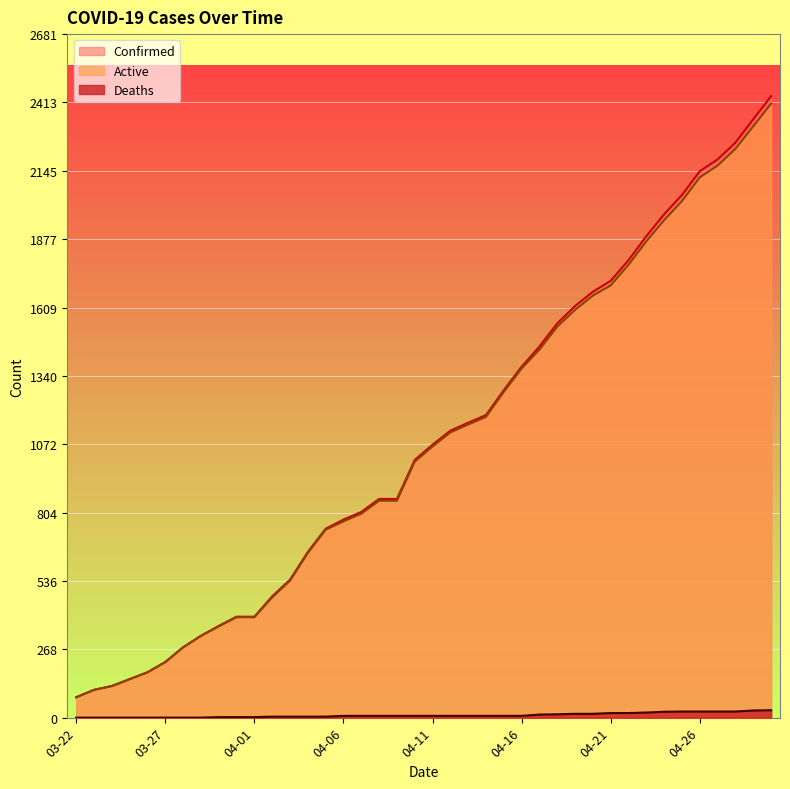

Which label corresponds to the largest value in the chart?

04-30